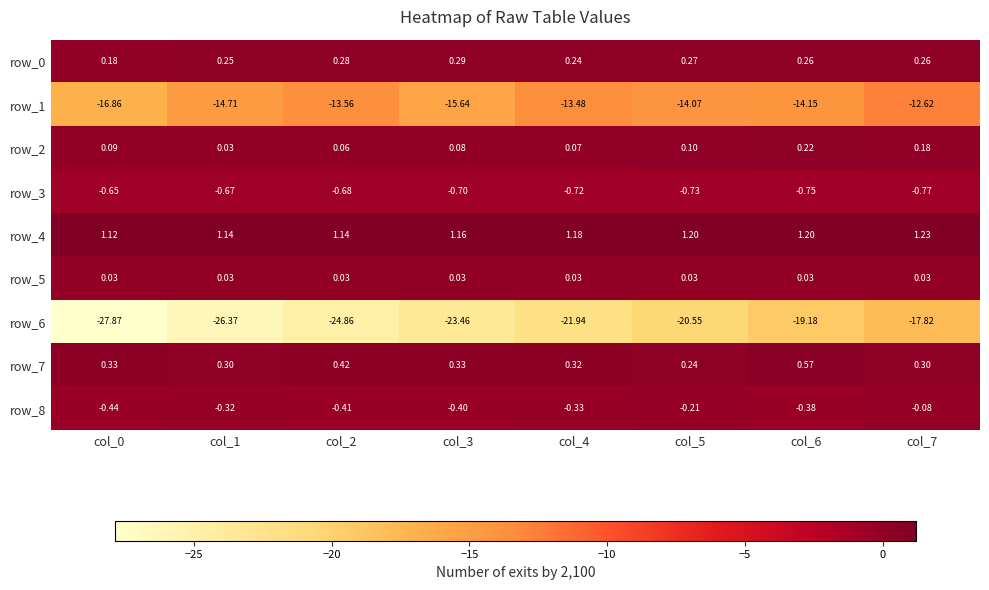

Is the value of row_3 at col_6 greater than the value of row_2 at col_6?

No